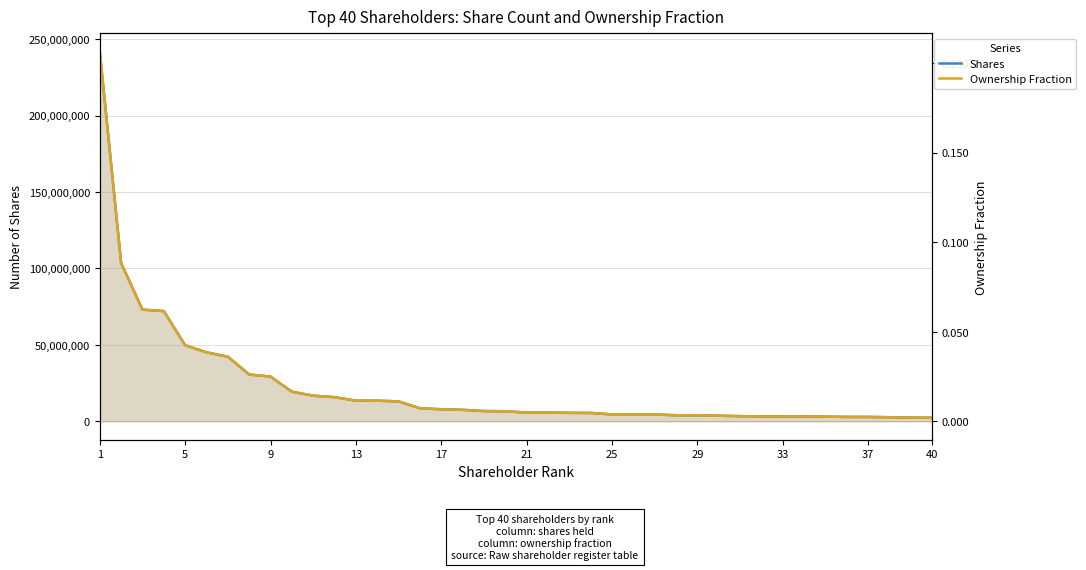

What is the total value across all series at 29?

4000000.0